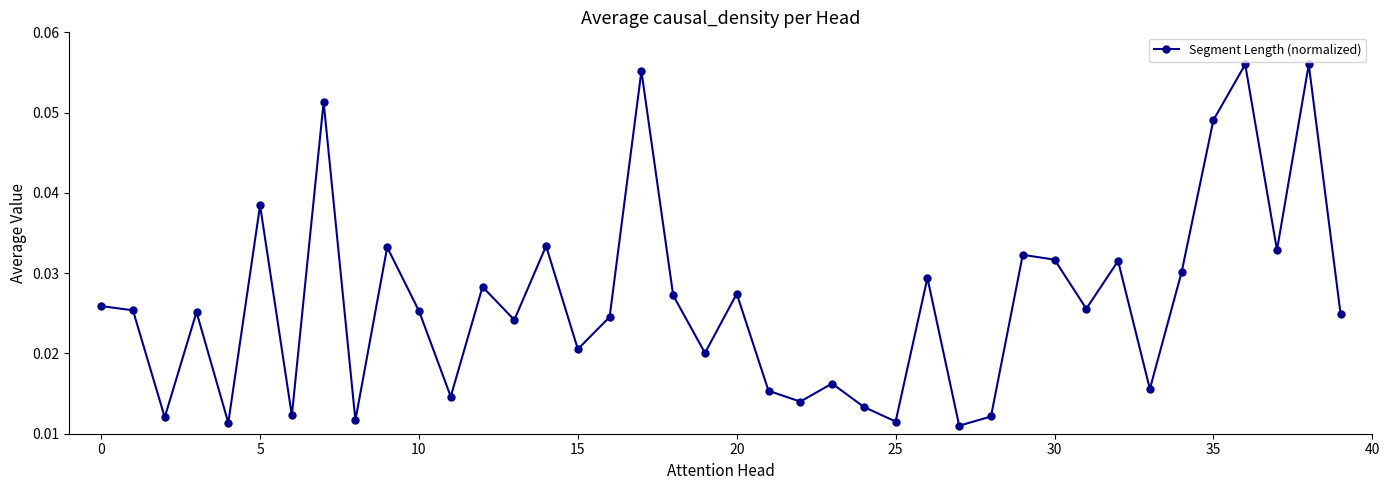

Count the values in the range 0 to 1.

40